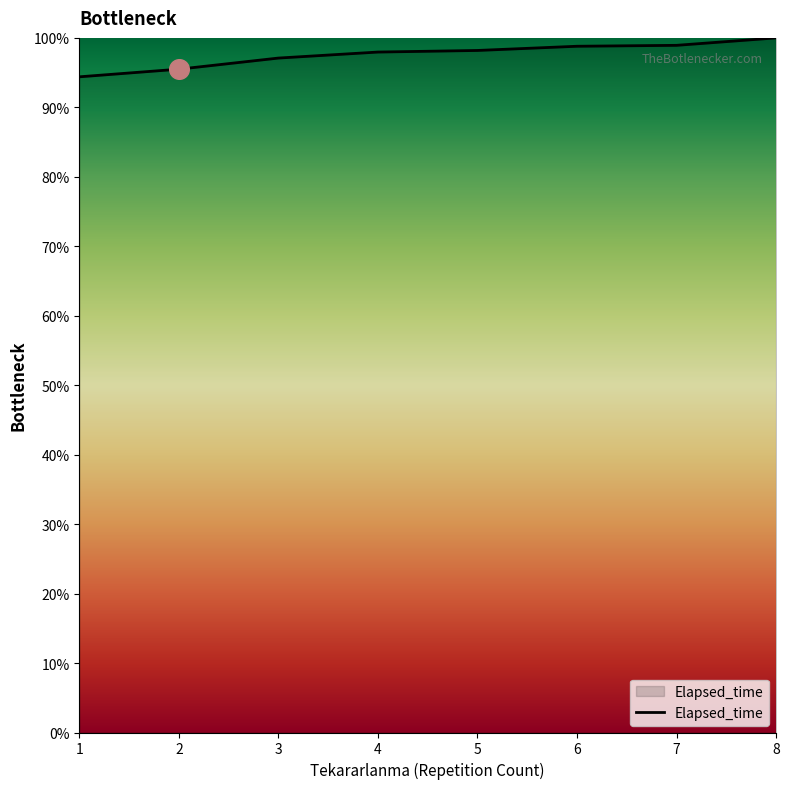

What is the change in value from 2 to 3?

+1.6